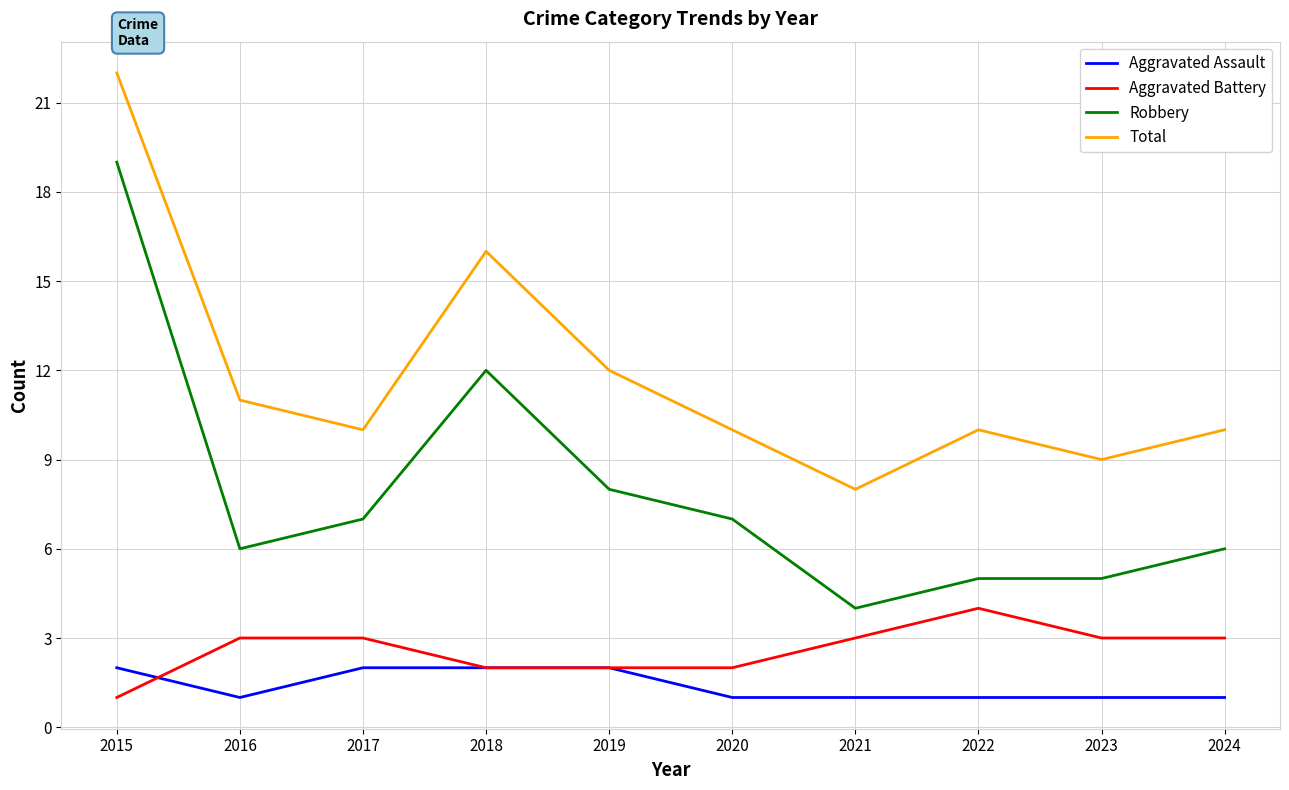

Between 2015 and 2016, which series saw the biggest shift?

Robbery